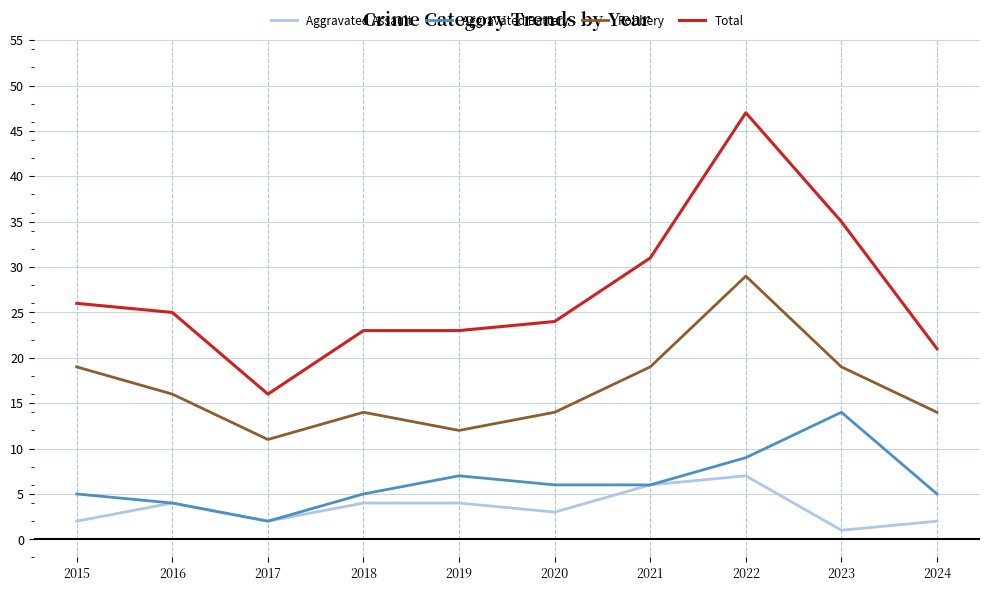

Reading right to left, list all the values displayed in this chart.

Aggravated Assault: 2024=2	2023=1	2022=7	2021=6	2020=3	2019=4	2018=4	2017=2	2016=4	2015=2
Aggravated Battery: 2024=5	2023=14	2022=9	2021=6	2020=6	2019=7	2018=5	2017=2	2016=4	2015=5
Robbery: 2024=14	2023=19	2022=29	2021=19	2020=14	2019=12	2018=14	2017=11	2016=16	2015=19
Total: 2024=21	2023=35	2022=47	2021=31	2020=24	2019=23	2018=23	2017=16	2016=25	2015=26